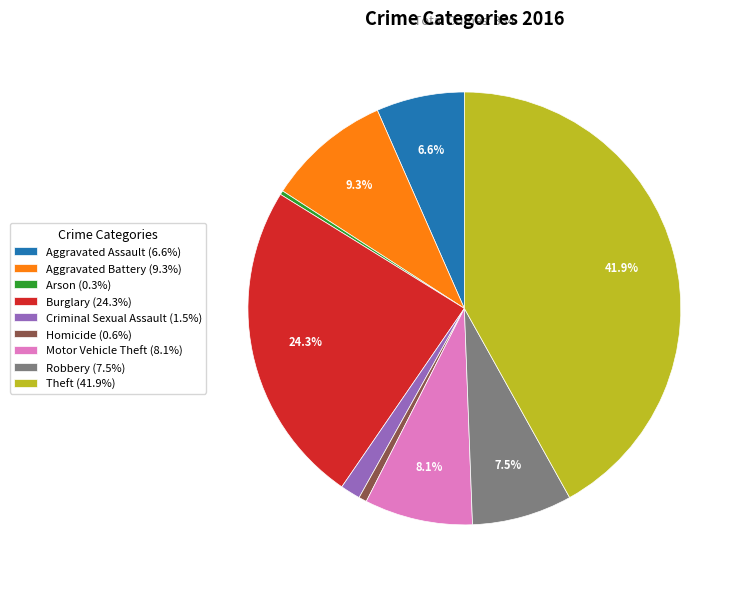

To the nearest percent, what is the difference between the Theft and Aggravated Assault slice percentages?

35%